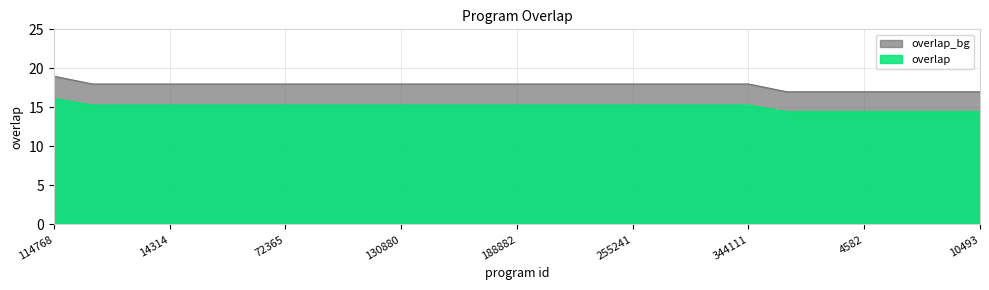

Between 165663 and 73821, which is larger?

165663